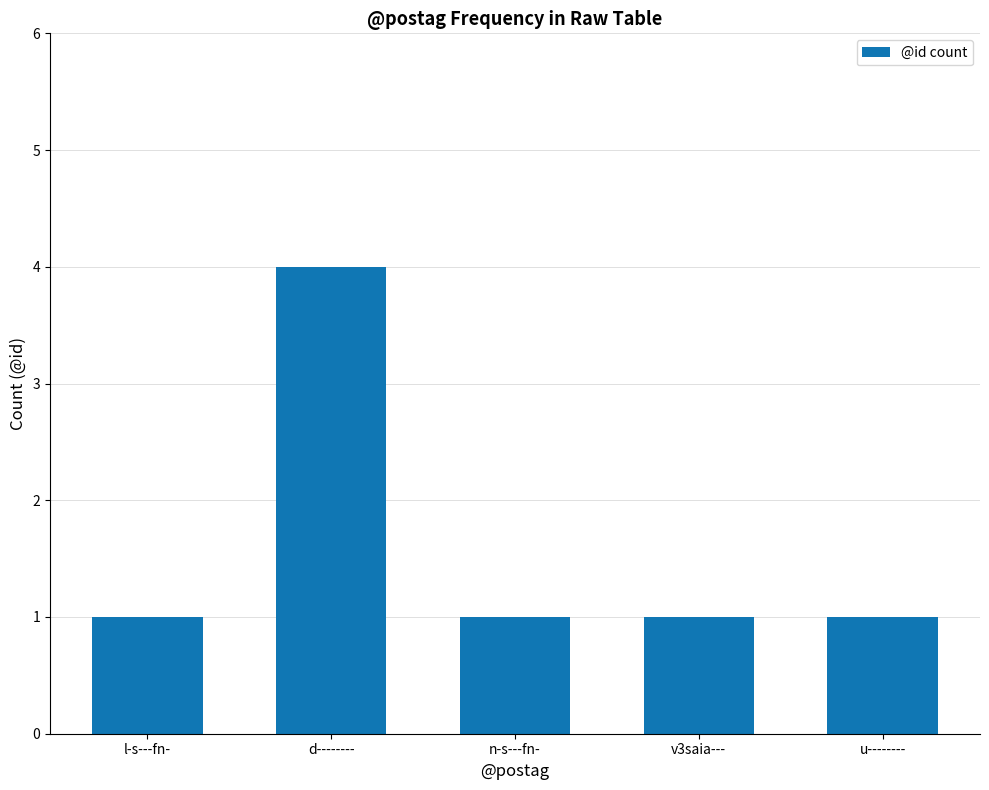

Reading left to right, extract all data points from this chart.

1	4	1	1	1